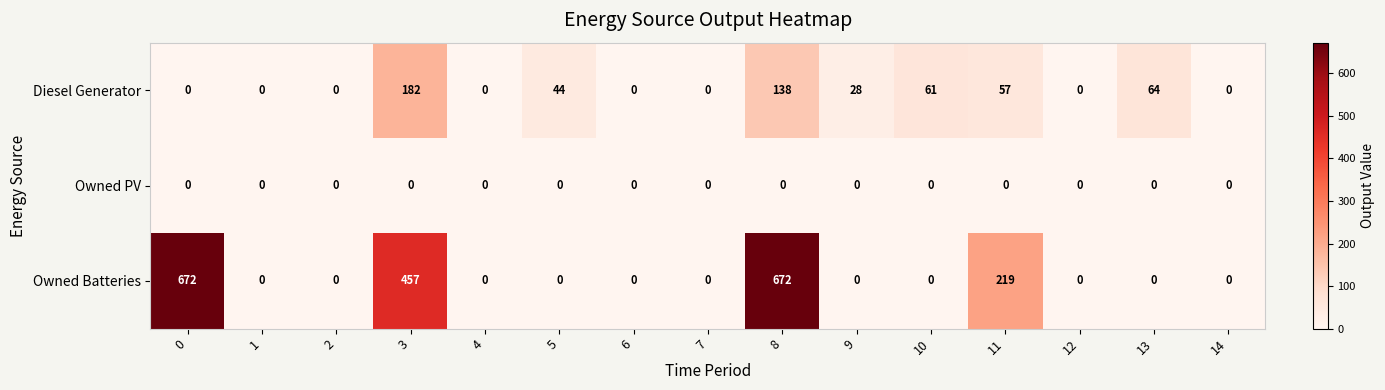

At how many categories does at least one series exceed 631?

2